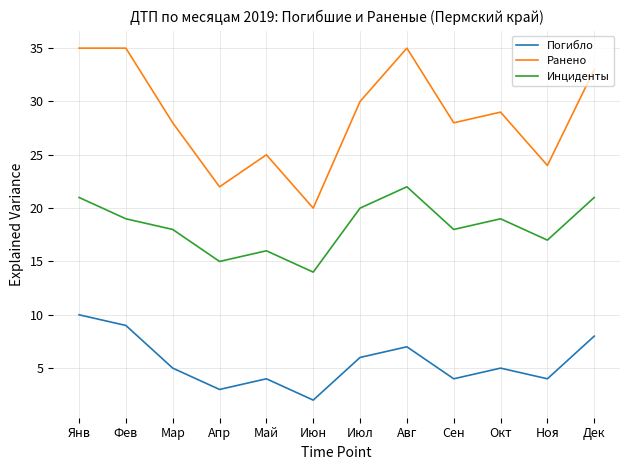

Which series has the widest spread of values?

Ранено